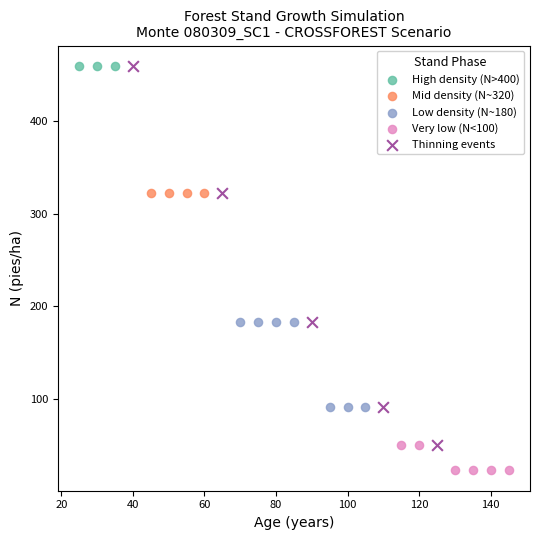

Which series reaches the minimum Y coordinate?

Very low (N<100)